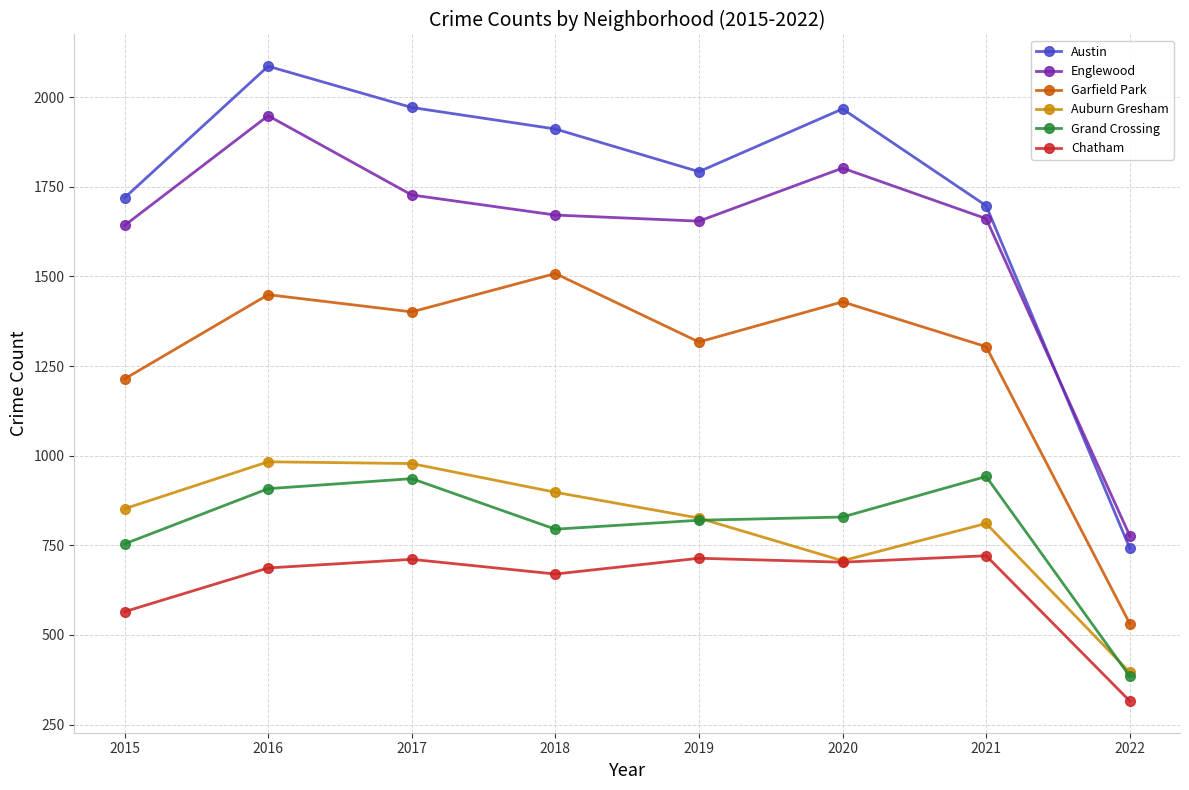

True or false: Chatham has more than 0 points higher than both neighbors.

True